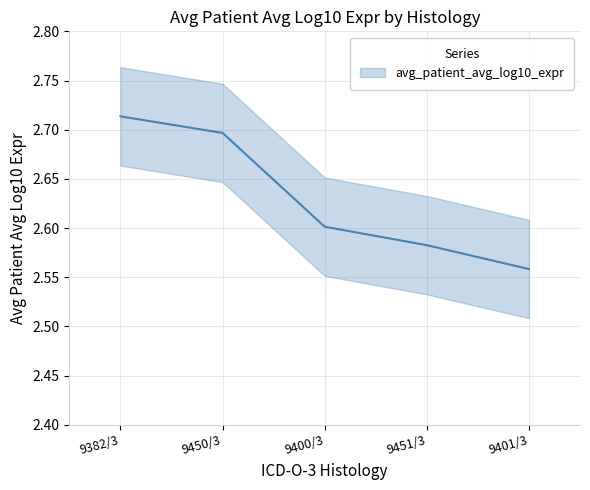

Between 9400/3 and 9382/3, which is larger?

9382/3